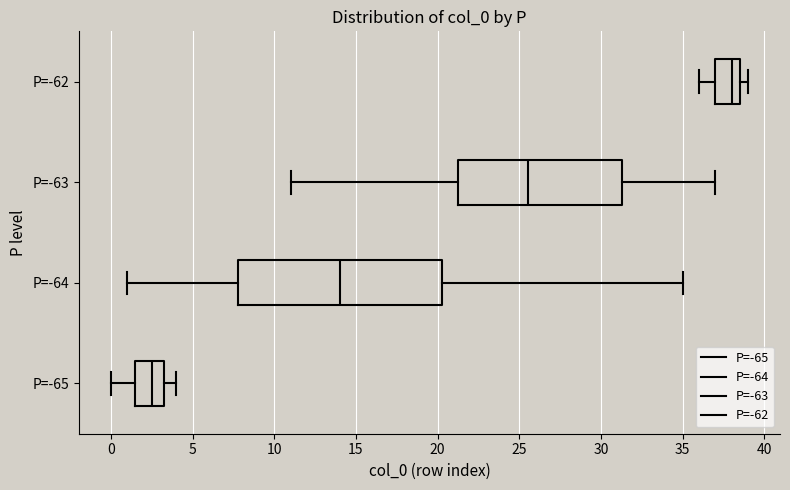

Which box has the furthest to the left median line?

P=-65